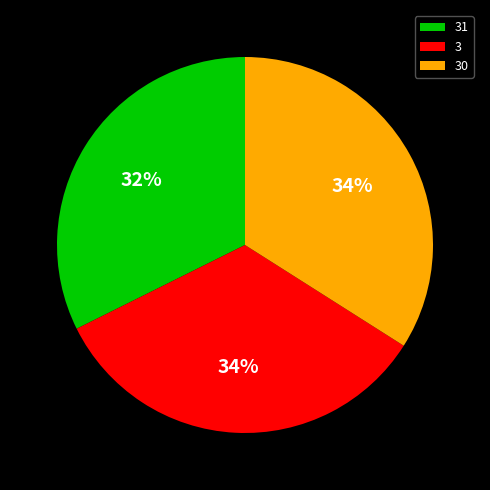

Between 31 and 30, which is larger?

30